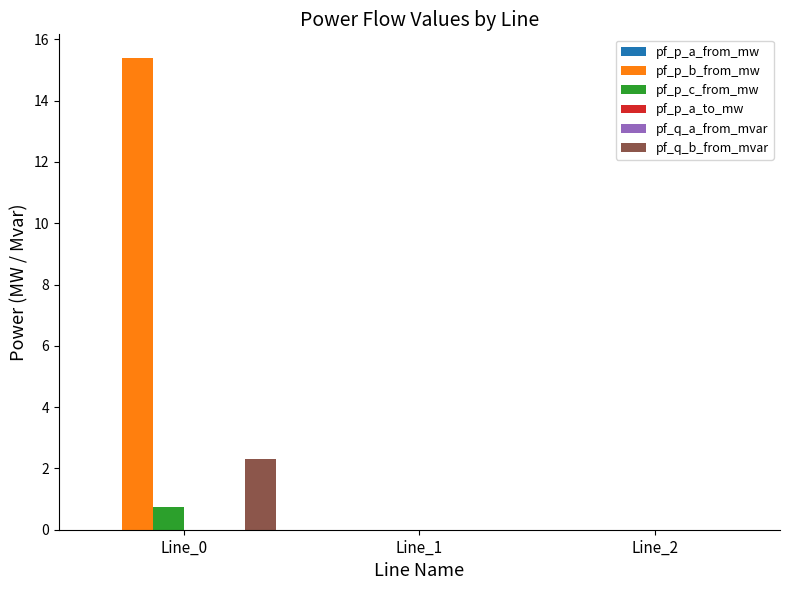

The pf_p_b_from_mw series shows 15.4 at Line_0. True or false?

True